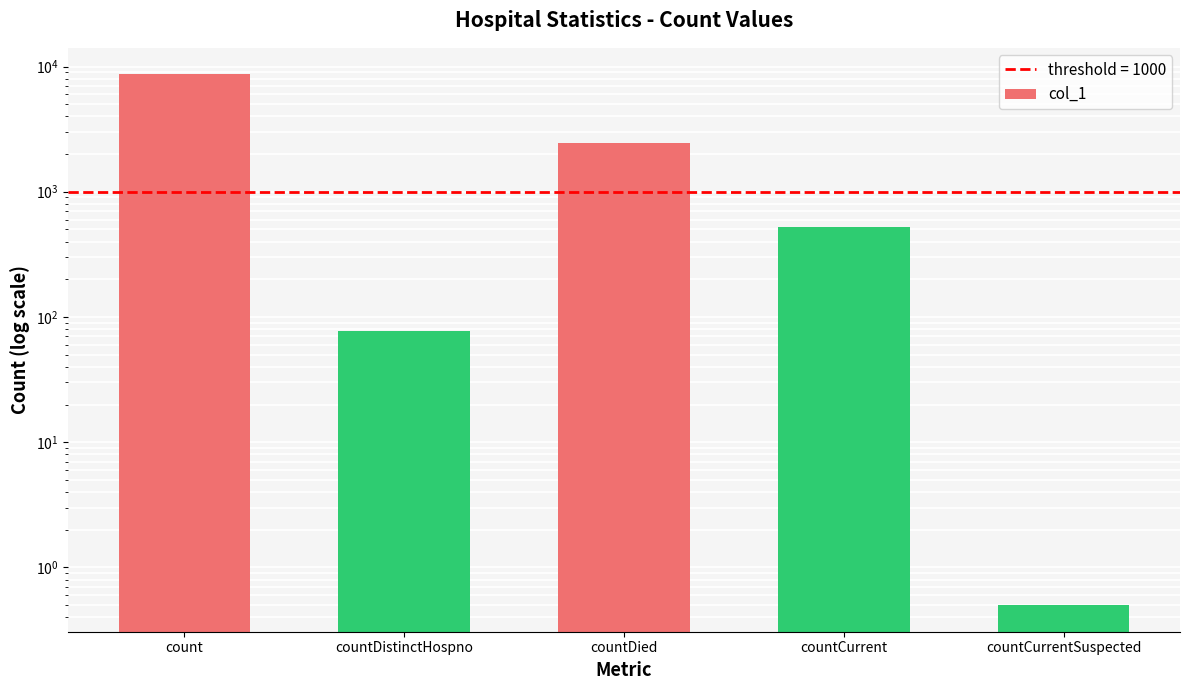

Read the value at countDistinctHospno.

77.0